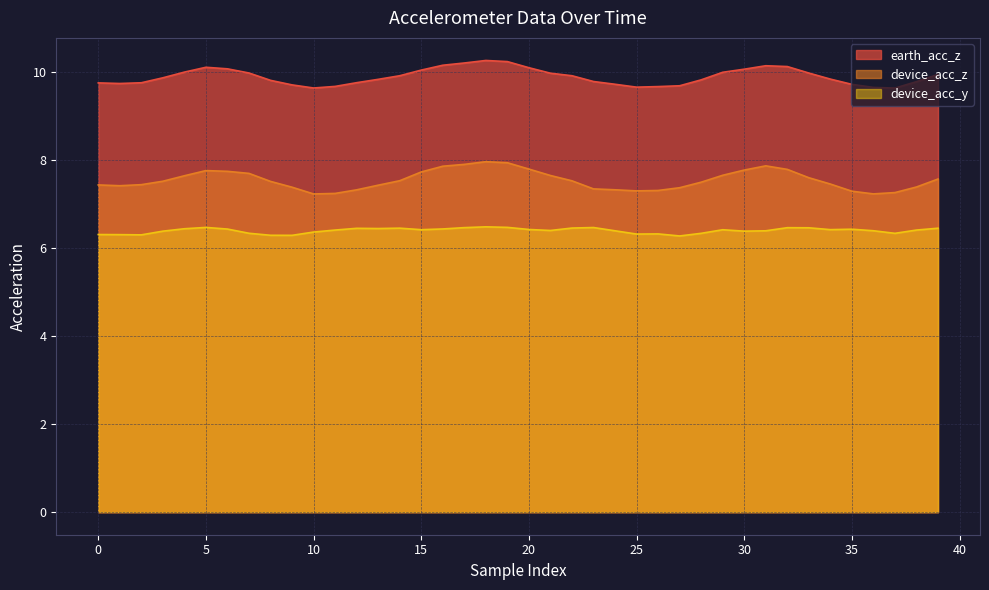

Which series has the largest total across all categories?

earth_acc_z